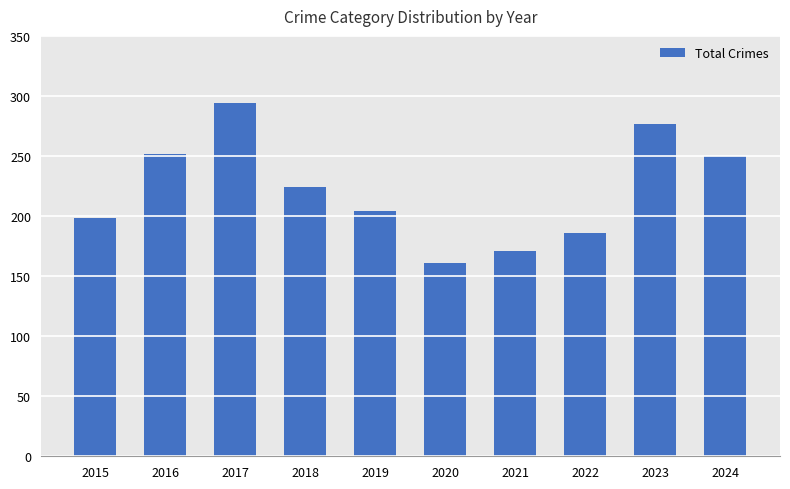

True or false: the data shows 326 at 2019.

False